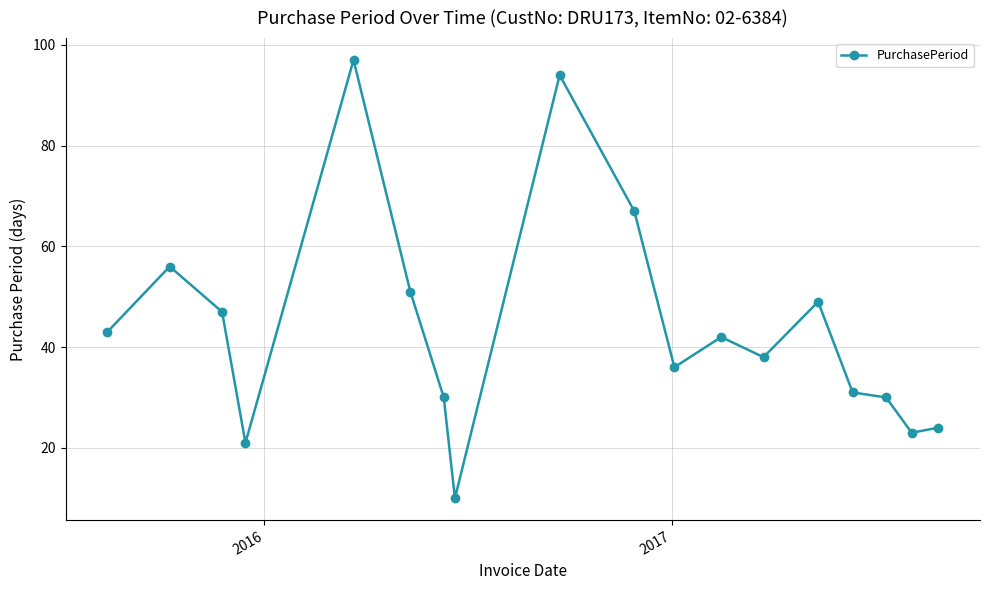

True or false: the data has more than 1 interior local peaks.

True